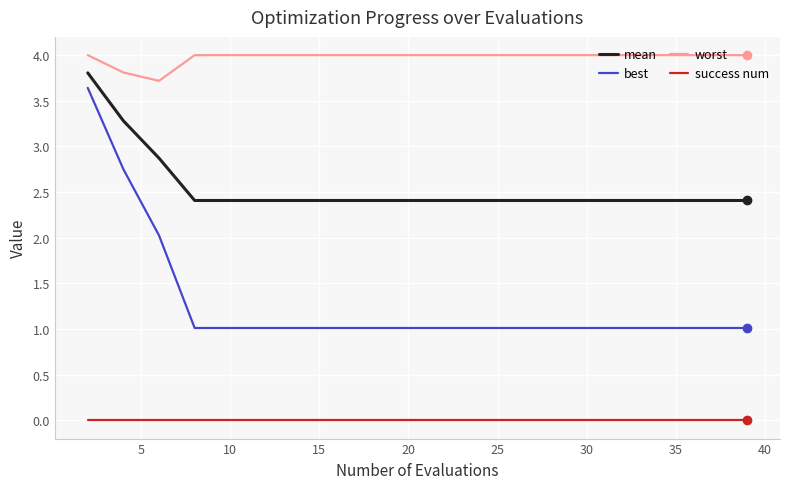

How many lines are shown in the chart?

4